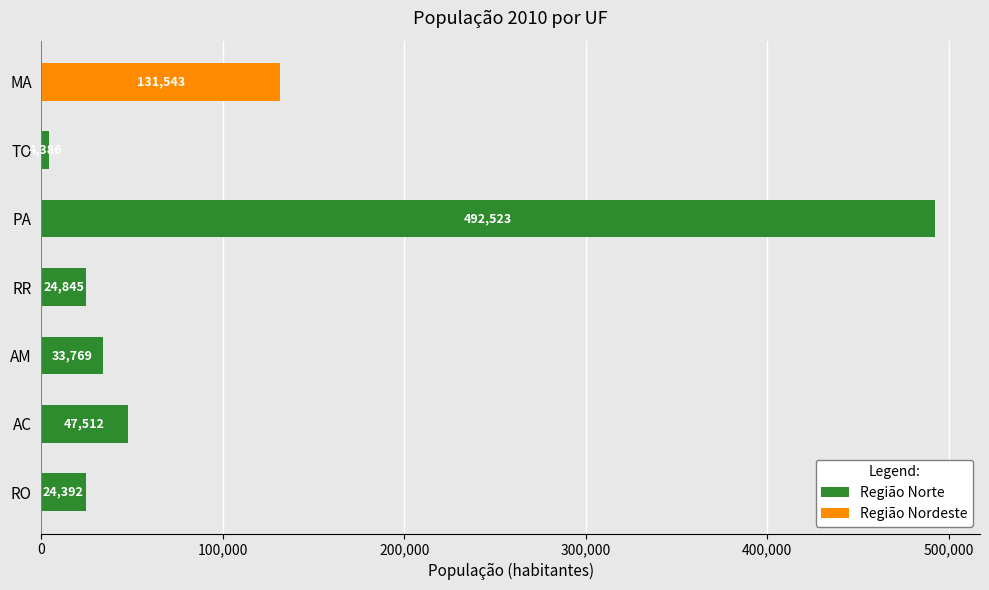

Are the bars grouped side by side (vs. stacked)?

No